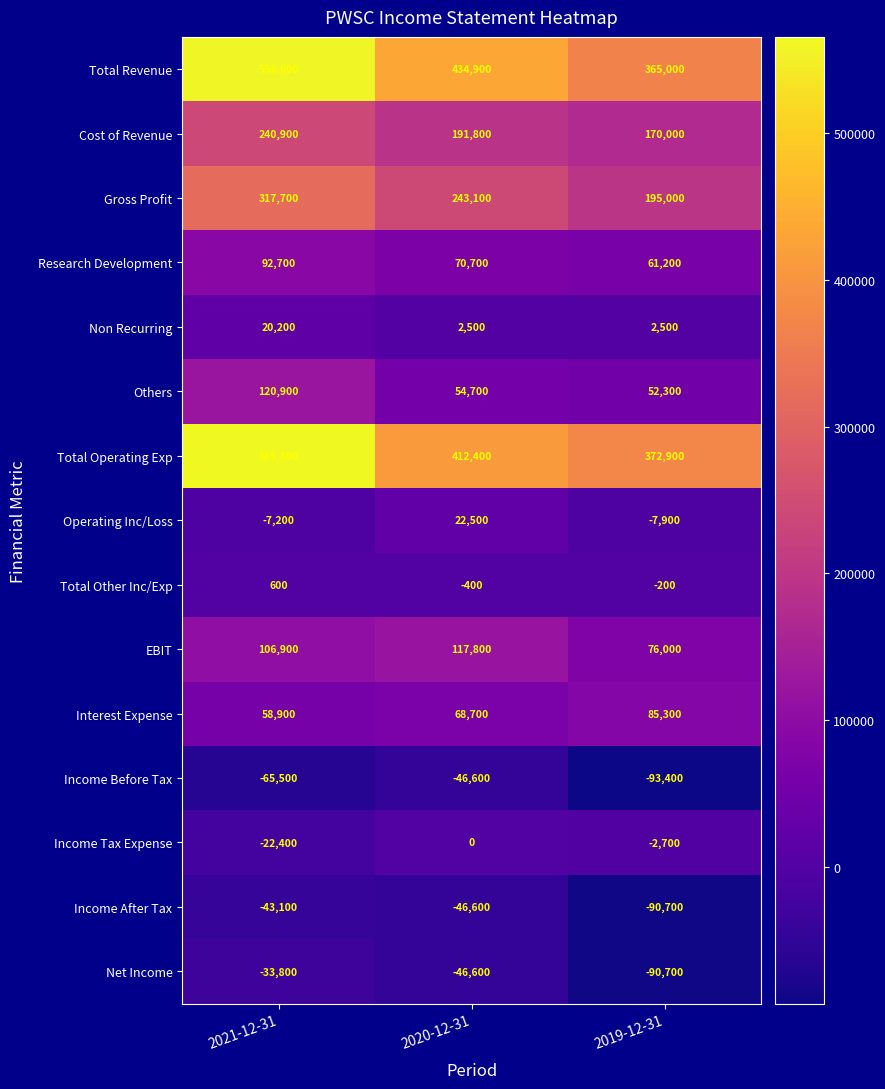

Rank the series by their maximum value, from highest to lowest.

Total Operating Exp, Total Revenue, Gross Profit, Cost of Revenue, Others, EBIT, Research Development, Interest Expense, Operating Inc/Loss, Non Recurring, Total Other Inc/Exp, Income Tax Expense, Net Income, Income After Tax, Income Before Tax